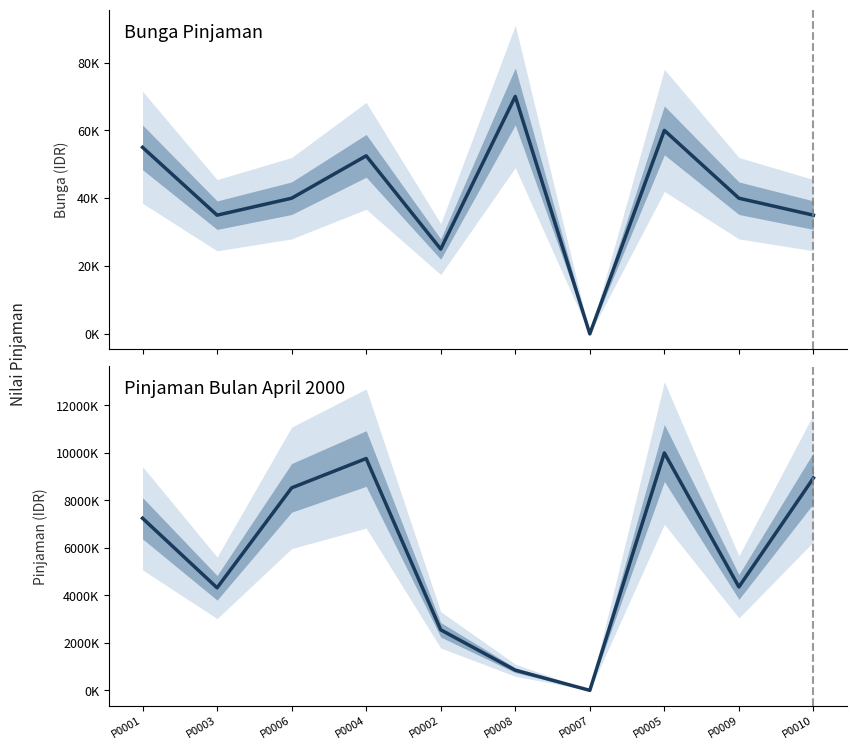

True or false: Pinjaman Bulan April 2000 and Bunga Pinjaman intersect in this chart.

False